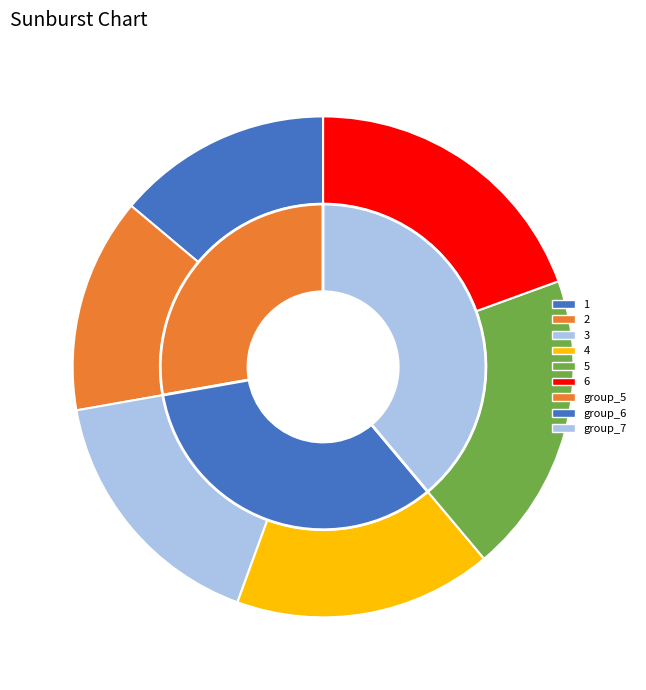

Which category has the biggest portion of the pie?

5